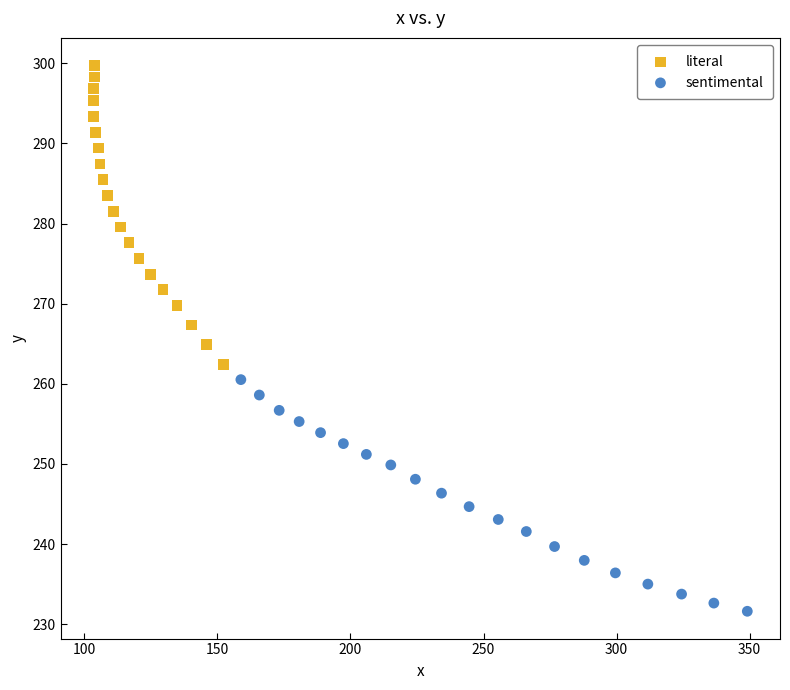

What are all the series names shown in the legend?

literal, sentimental